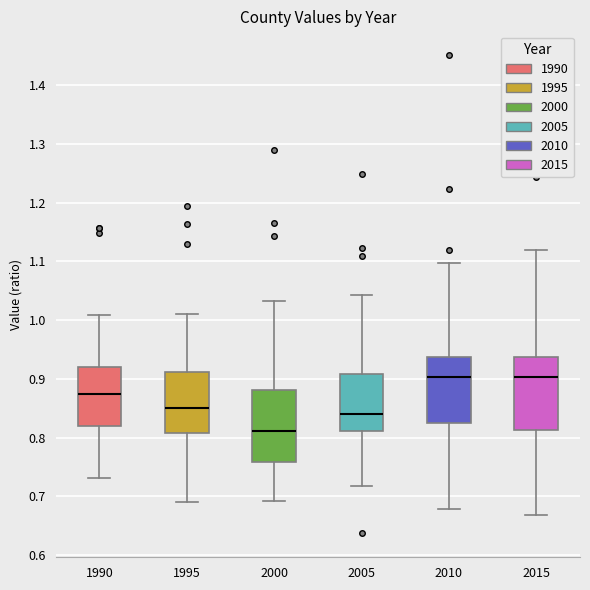

Reading left to right, read every box against the y-axis: the position of its median line, the range the box covers, and the ends of its whiskers. The values are not printed on the chart, so give them approximately, as read against the axis.

1990: median 0.87, box 0.82 to 0.92, whiskers 0.73 to 1.01
1995: median 0.85, box 0.81 to 0.91, whiskers 0.69 to 1.01
2000: median 0.81, box 0.76 to 0.88, whiskers 0.69 to 1.03
2005: median 0.84, box 0.81 to 0.91, whiskers 0.72 to 1.04
2010: median 0.90, box 0.82 to 0.94, whiskers 0.68 to 1.10
2015: median 0.90, box 0.81 to 0.94, whiskers 0.67 to 1.12